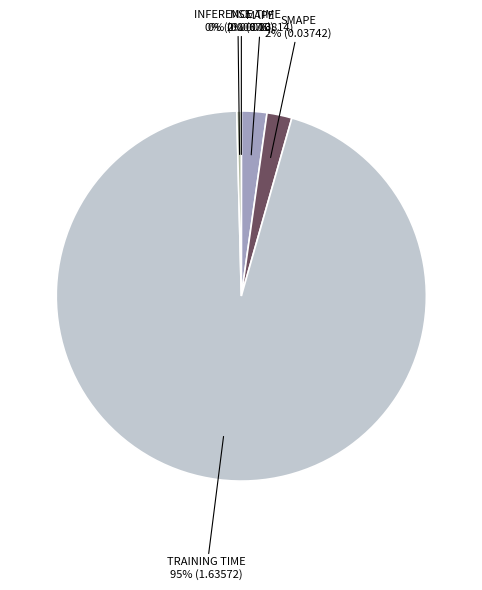

Does any single category account for the majority?

Yes